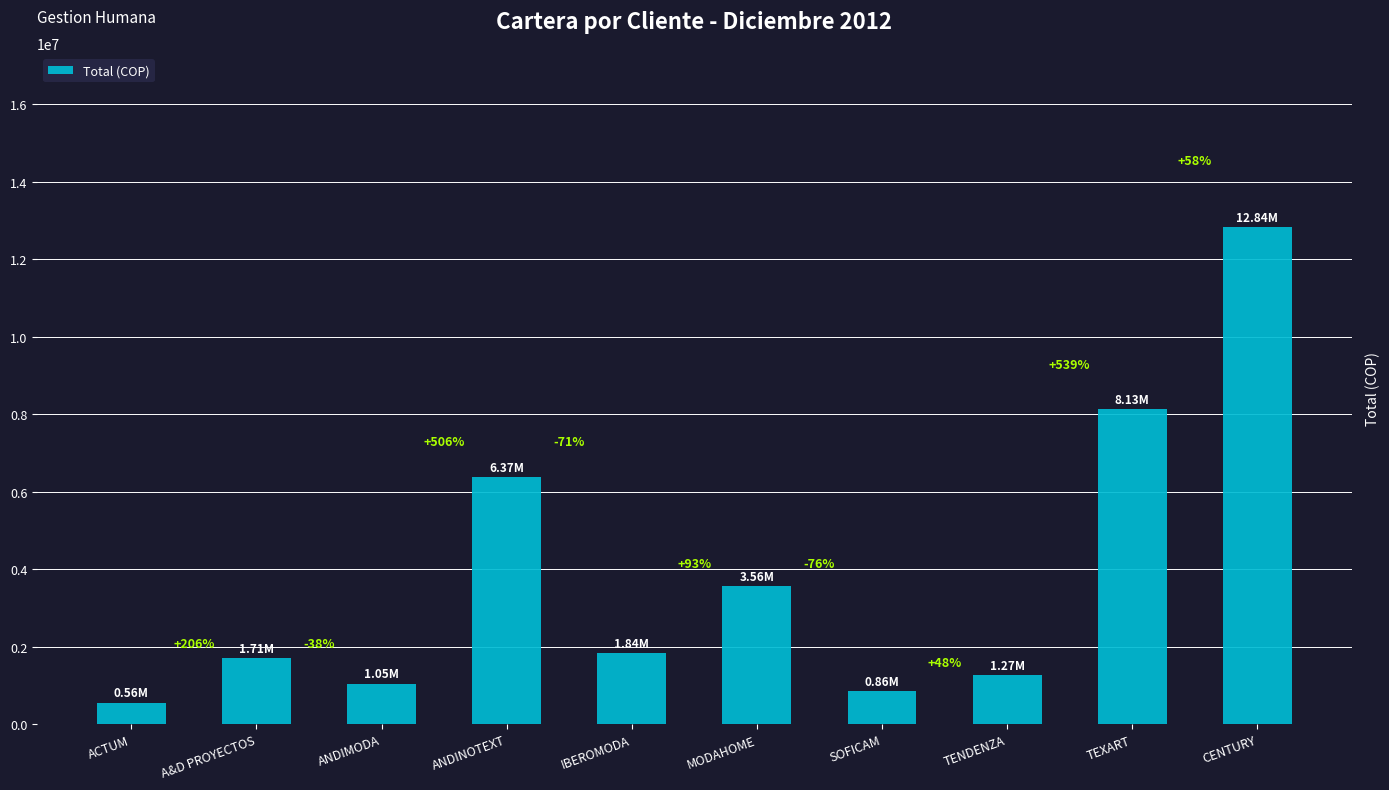

Does the chart contain any negative values?

No